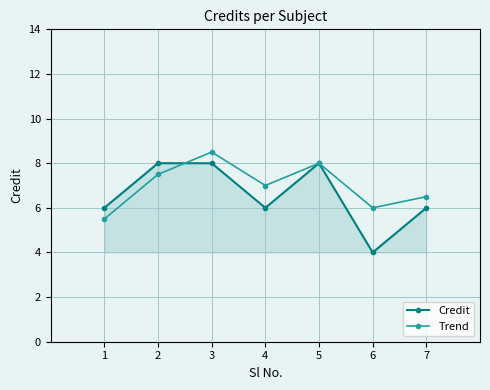

In Trend, how many points are lower than both neighbors (excluding endpoints)?

2